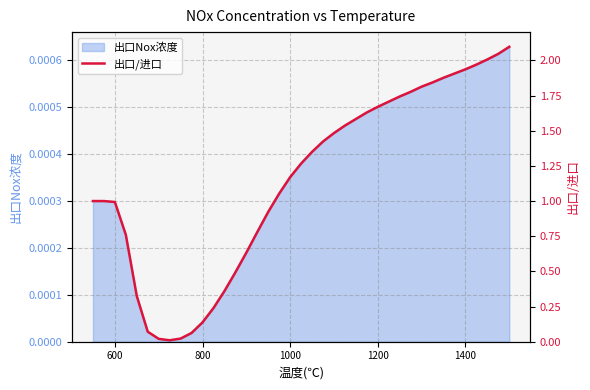

How many points are lower than both their immediate neighbors (excluding endpoints)?

1